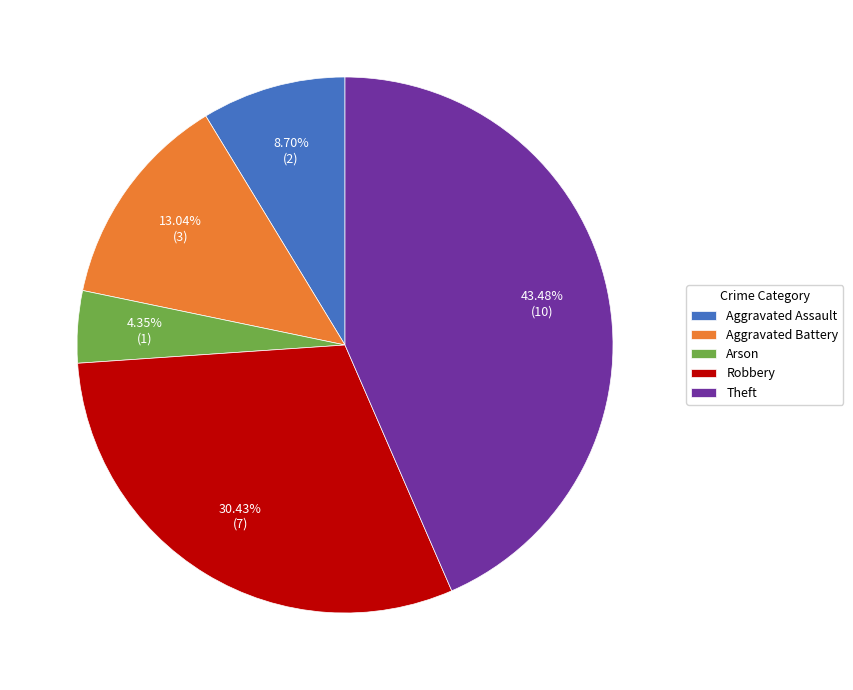

What is the largest slice in the pie chart?

Theft